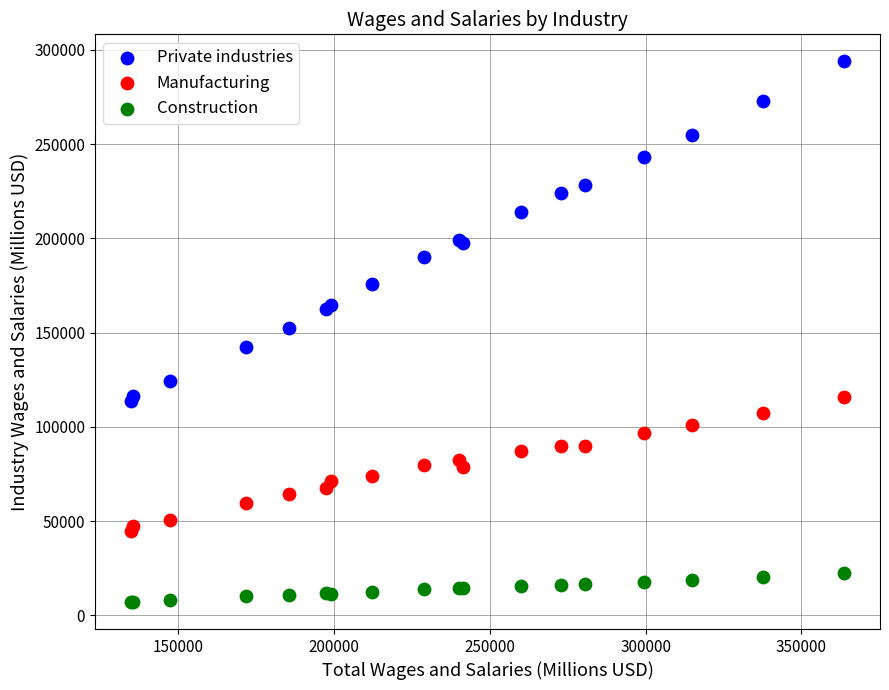

Which series contains the highest Y value?

Private industries